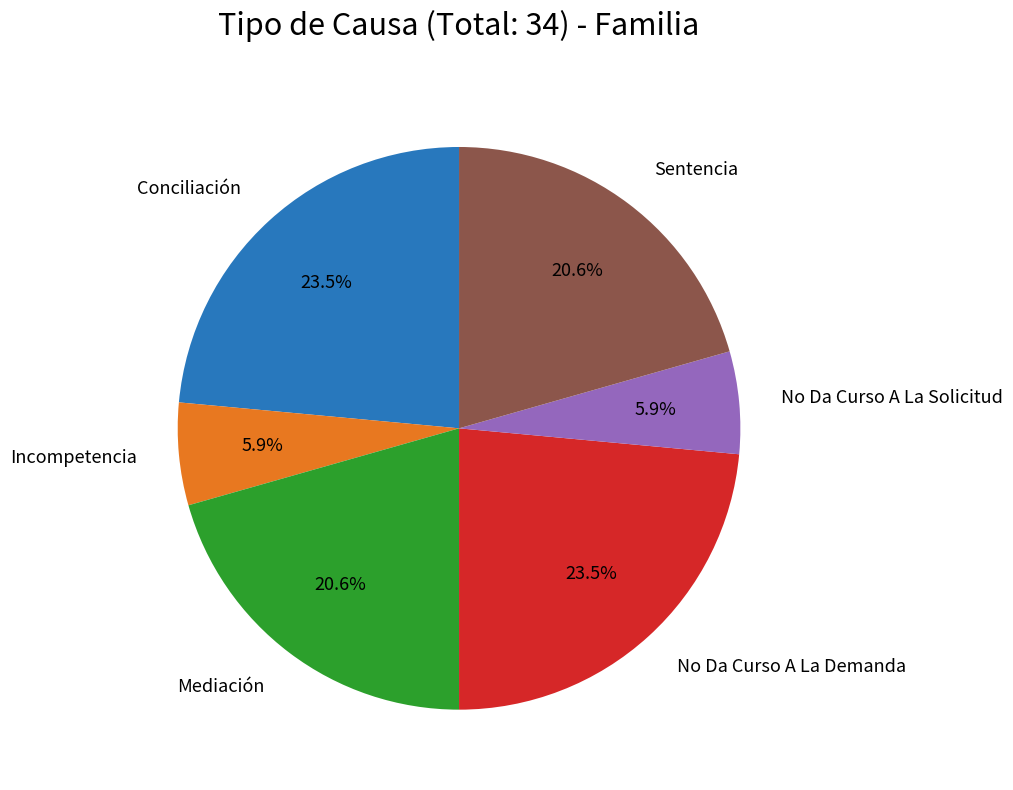

Does any single category account for the majority?

No